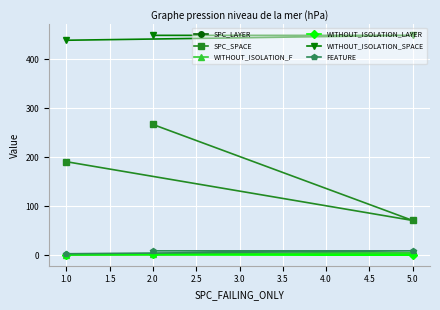

List the labels in order of SPC_SPACE value, largest first.

2.0, 1.0, 5.0